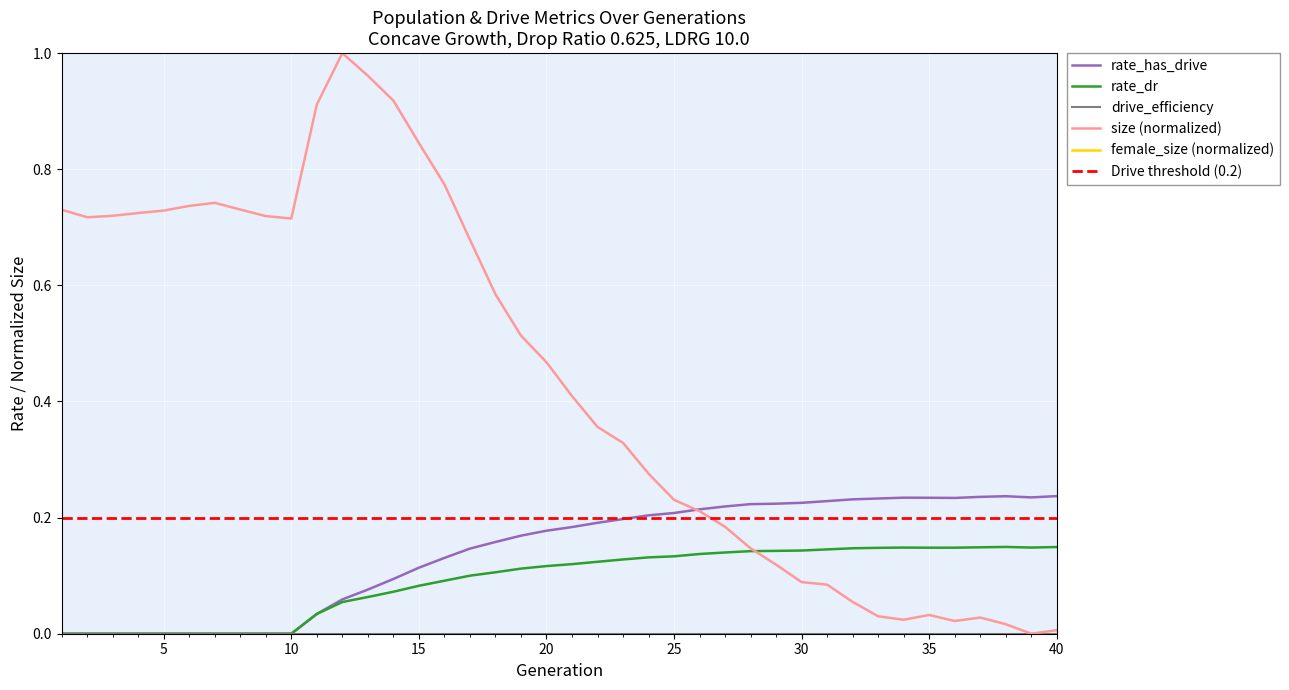

Count the number of data series in this chart.

4